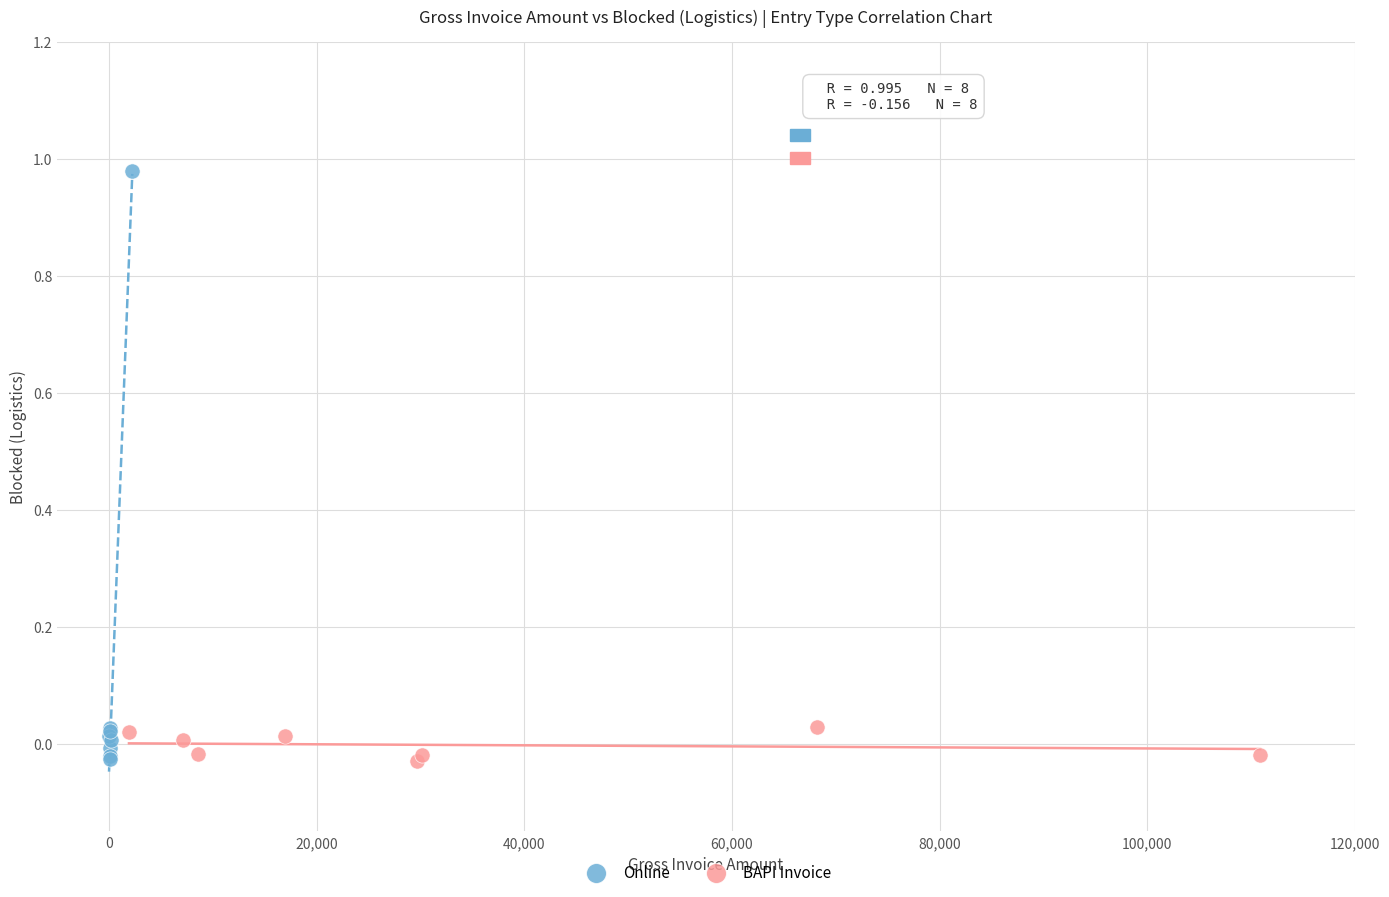

Which series contains the highest Y value?

Online